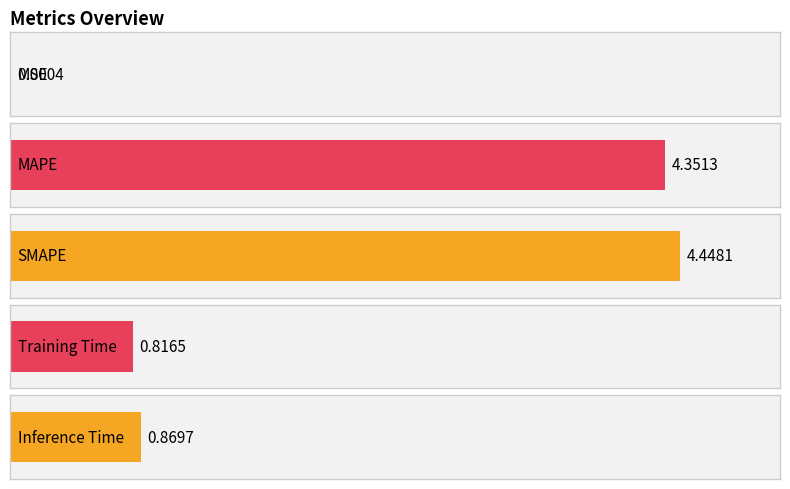

What position from the right is MAPE?

4